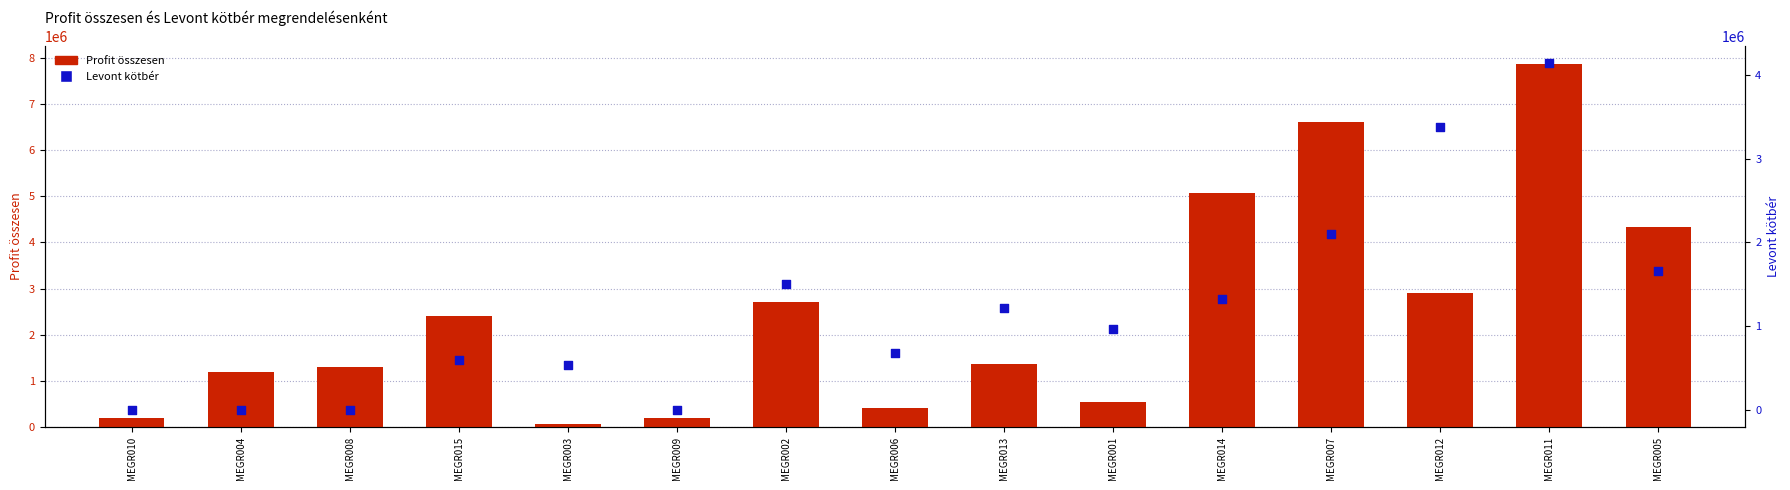

What is the total value across all series at MEGR006?

1080000